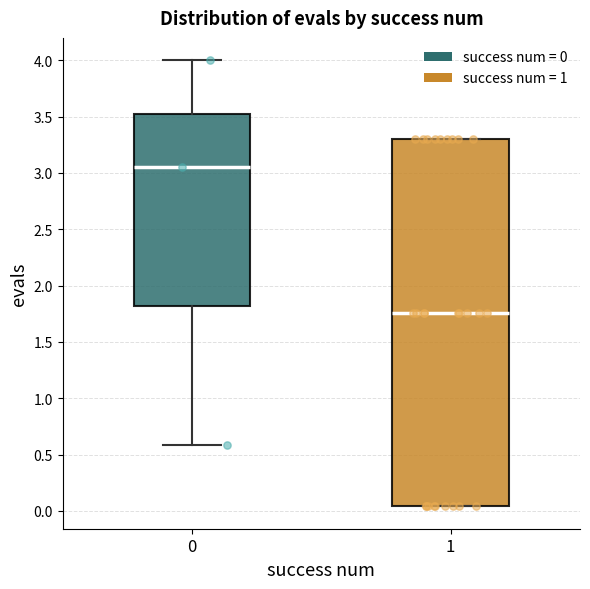

Where is the upper edge of the box at x = 0 on the y-axis? The values are not printed on the chart, so give them approximately, as read against the axis.

3.55